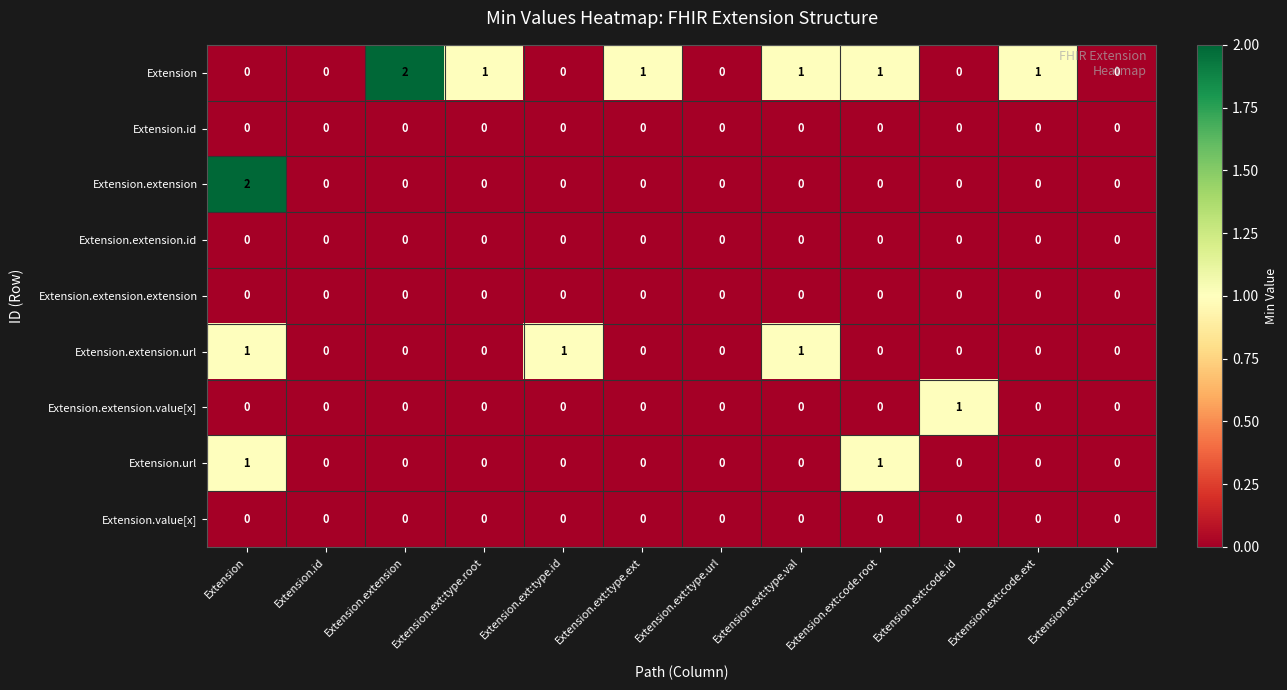

Which series has the largest total across all categories?

Extension